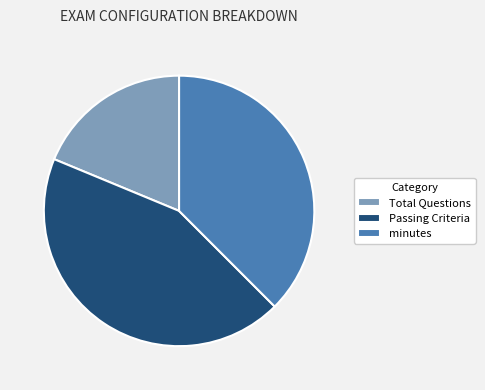

Do Passing Criteria and minutes together represent more than half of the pie?

Yes